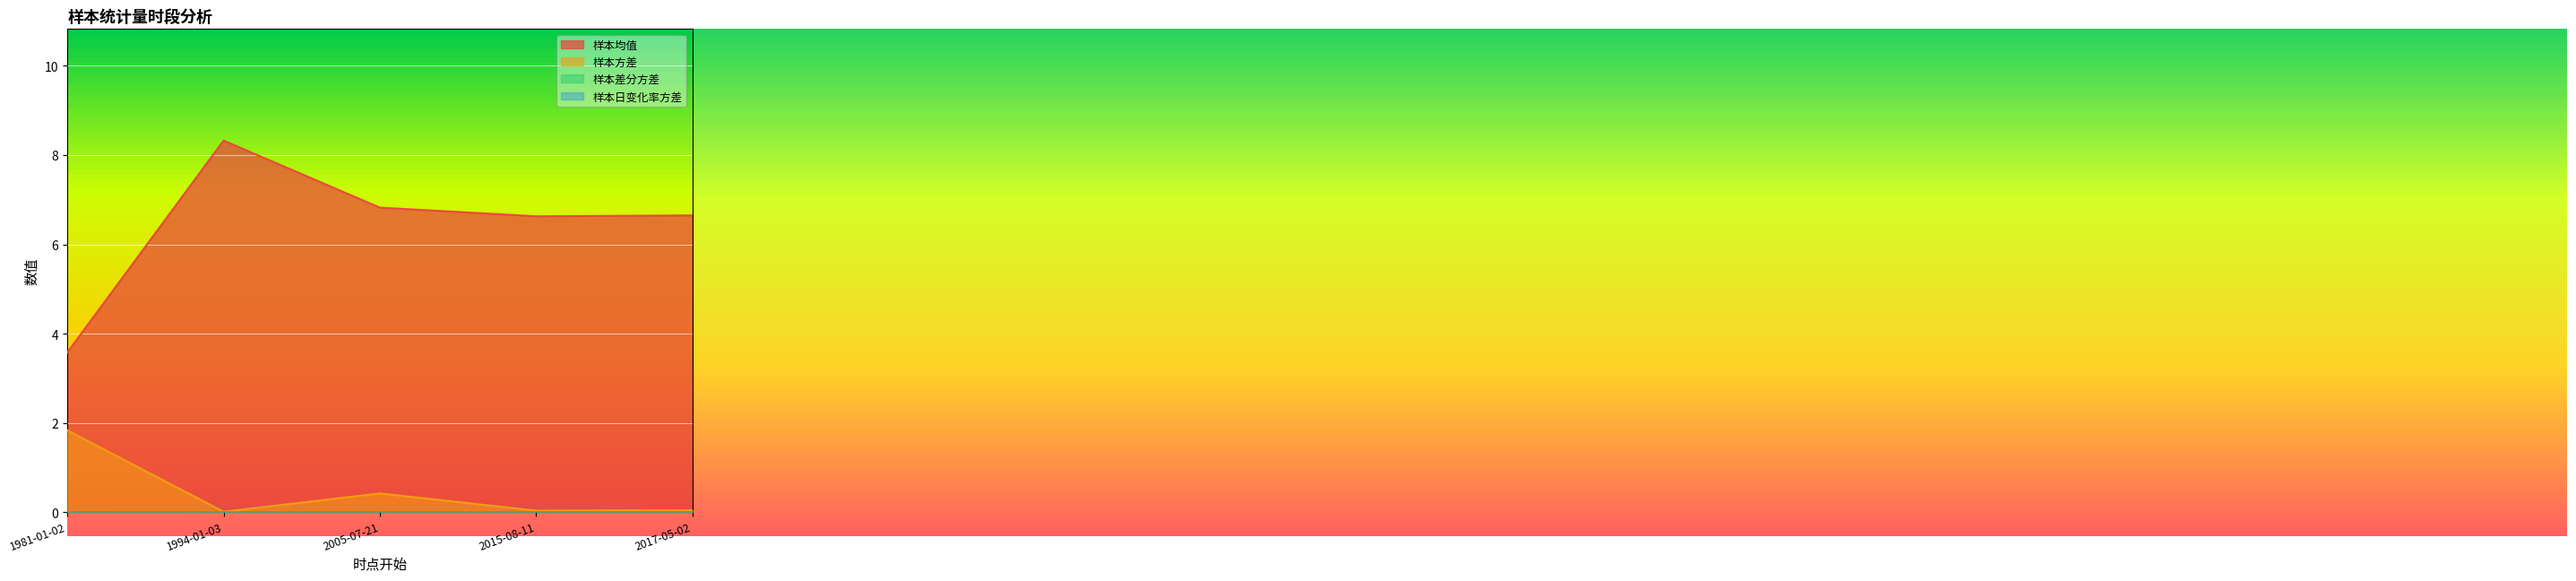

Which series has the largest total across all categories?

样本均值